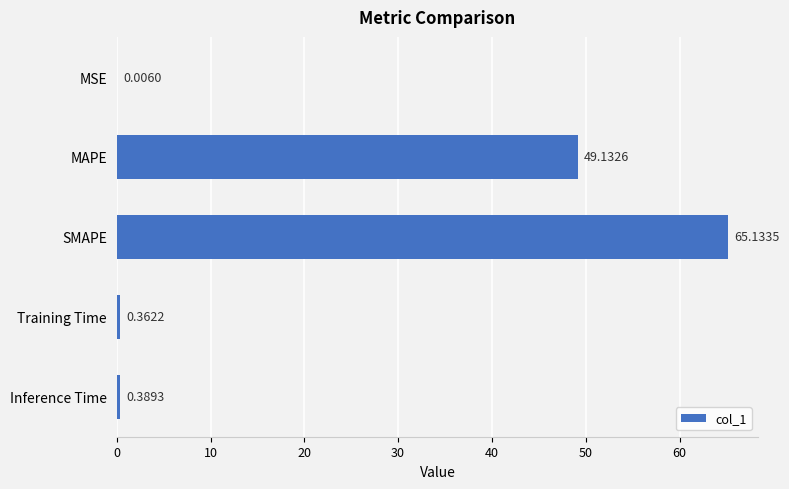

What is the maximum value shown in the chart?

65.1